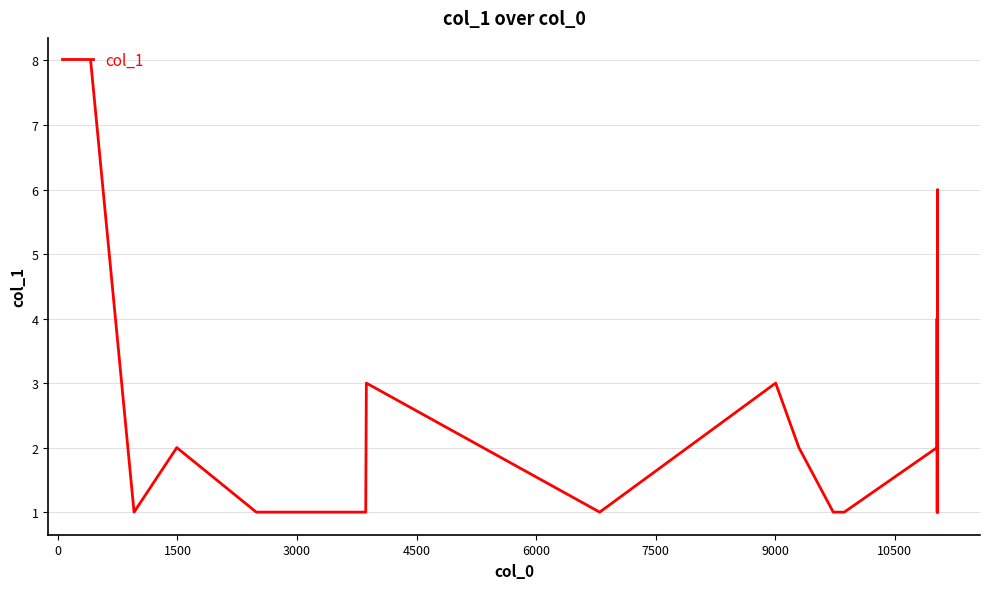

What is the difference between the maximum and minimum values?

7